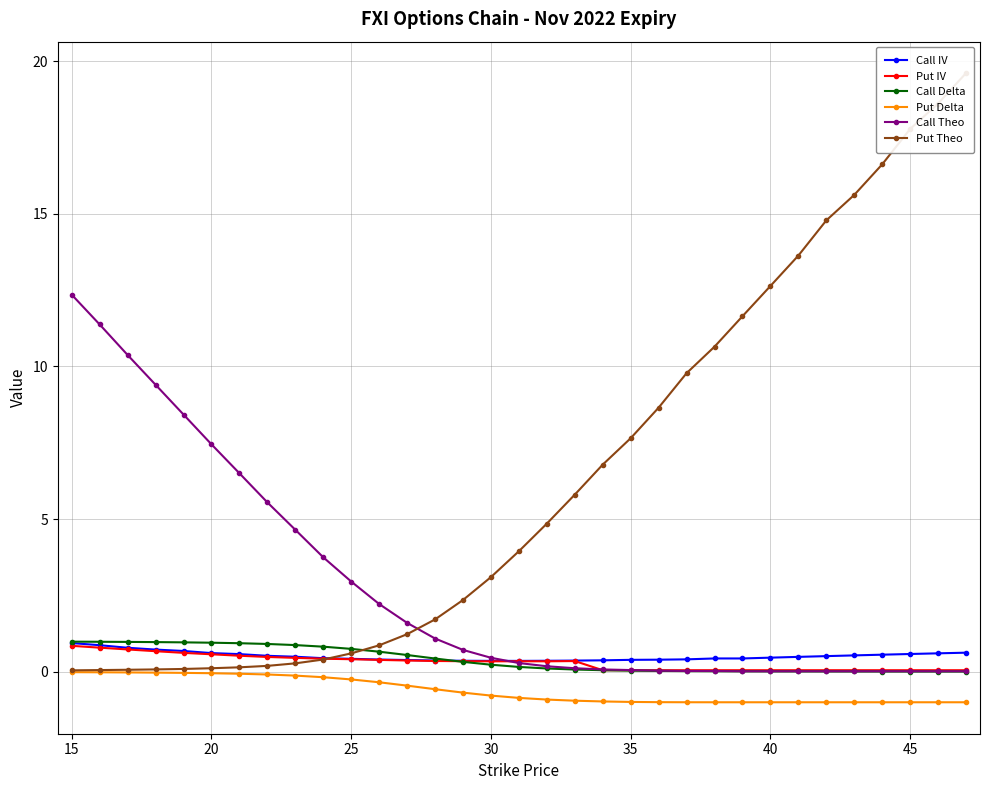

Which series ends up on top after the final intersection of Call Theo and Call IV?

Call IV